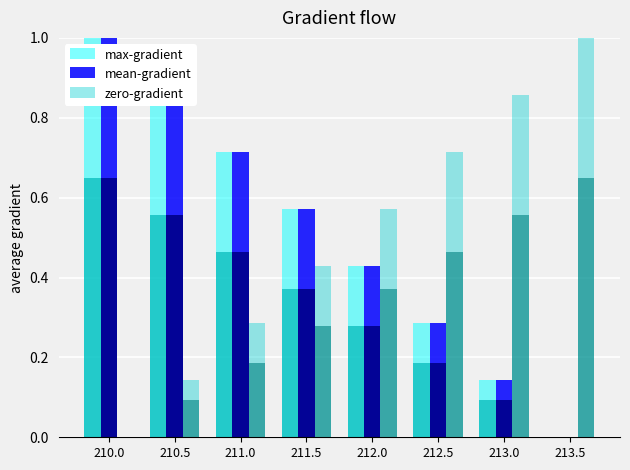

How many bars are there in total?

24